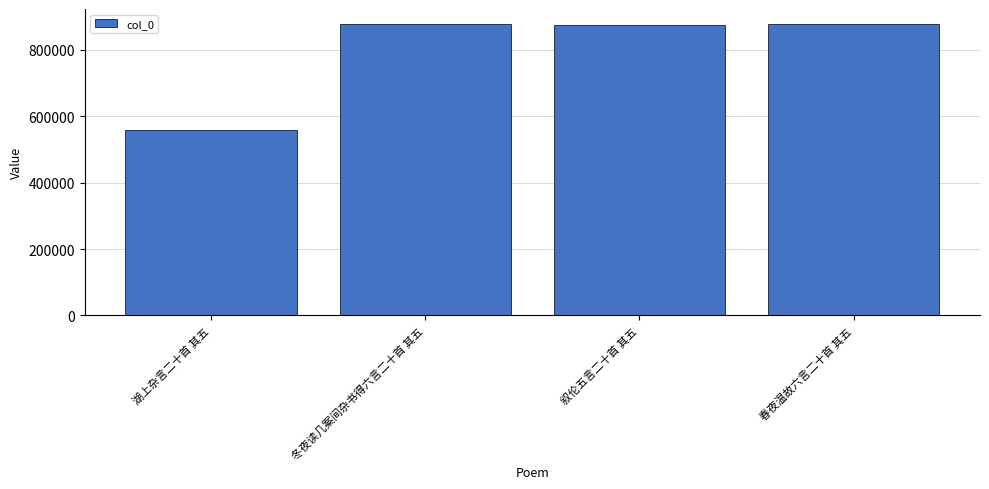

True or false: the data shows 878872 at 春夜温故六言二十首 其五.

True